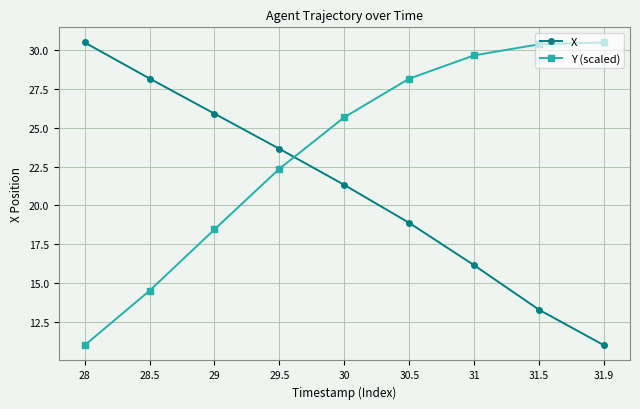

List the labels in order of X value, largest first.

28, 28.5, 29, 29.5, 30, 30.5, 31, 31.5, 31.9